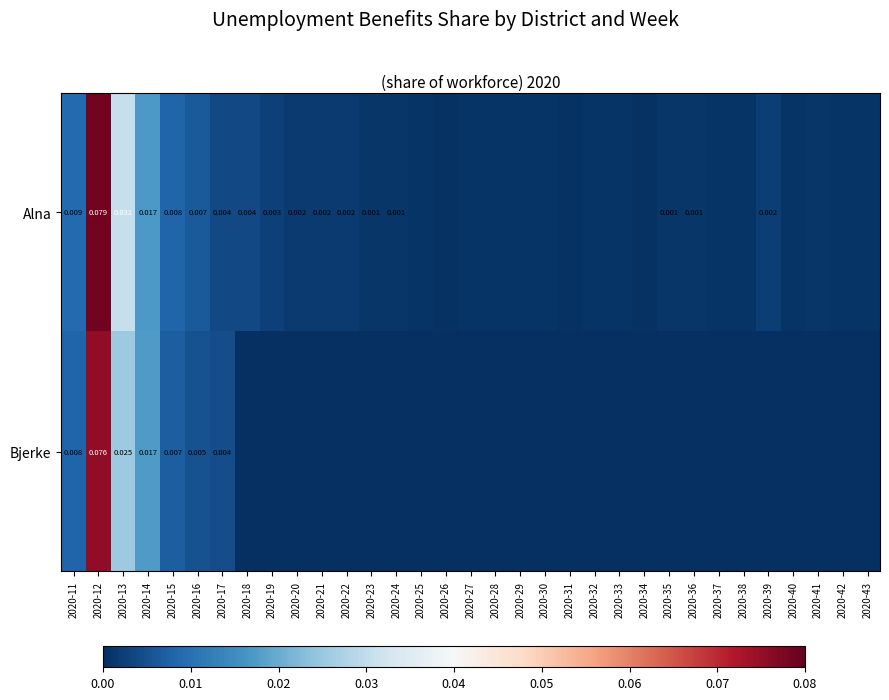

At how many categories does at least one series exceed 0?

33